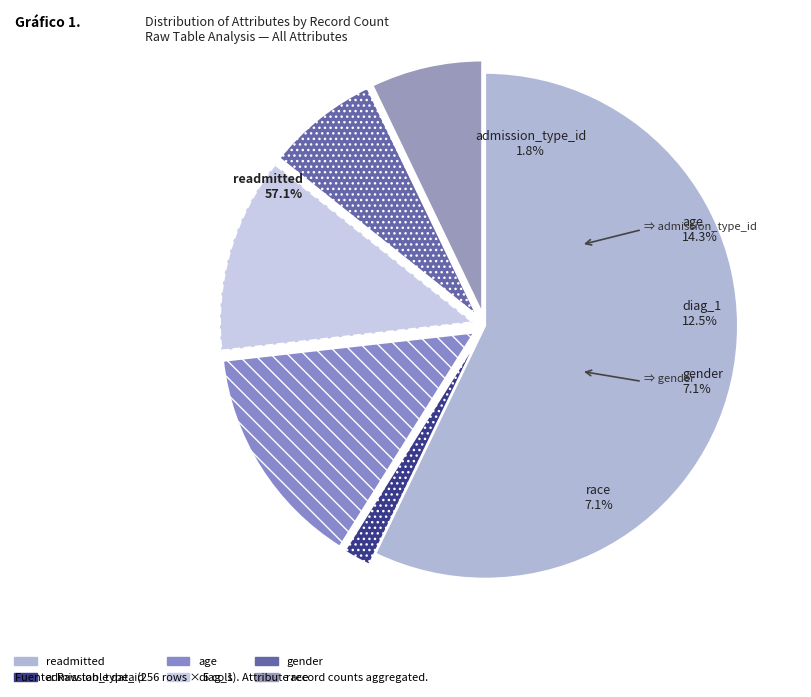

Which slice represents more than half of the pie?

readmitted